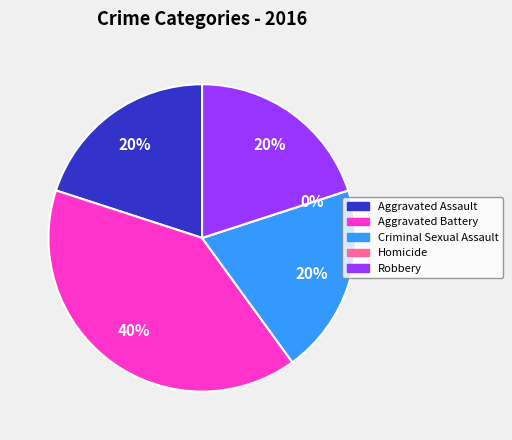

How many segments does this pie chart have?

5